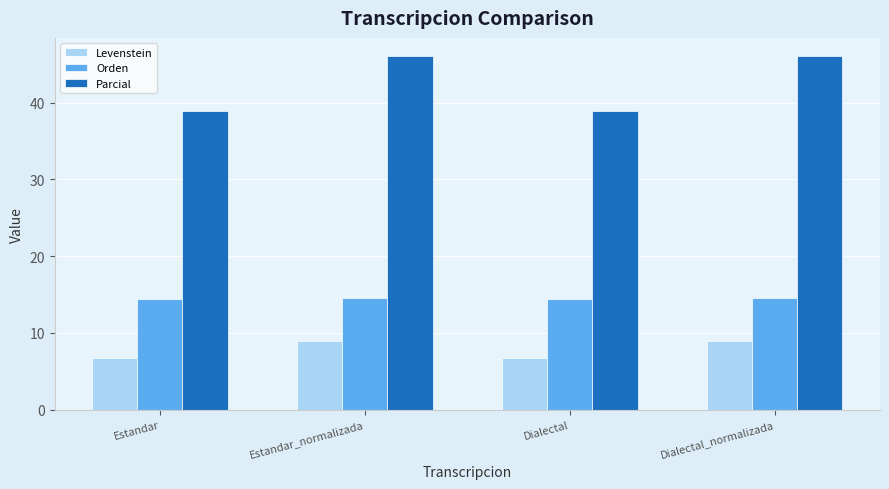

What is the label of the 1st bar from the left?

Estandar